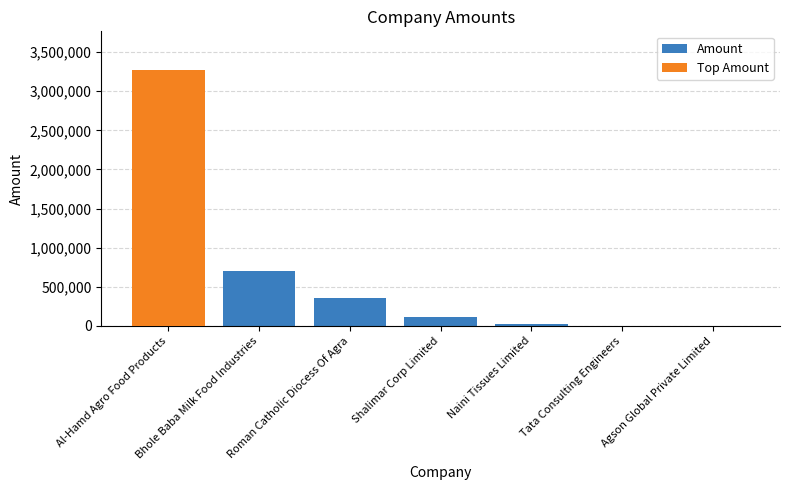

Read the value at Bhole Baba Milk Food Industries.

700000